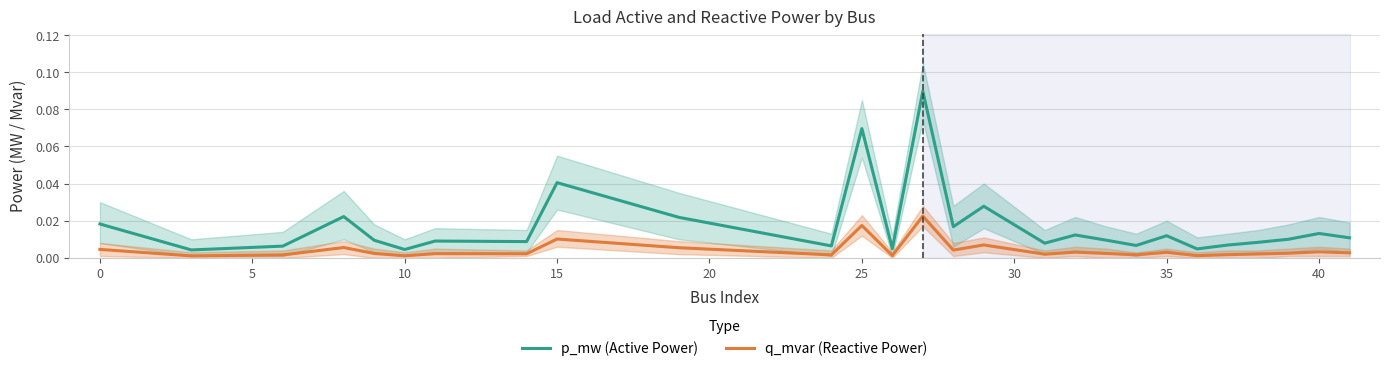

The p_mw (Active Power) series shows 0.1 at 15. True or false?

False